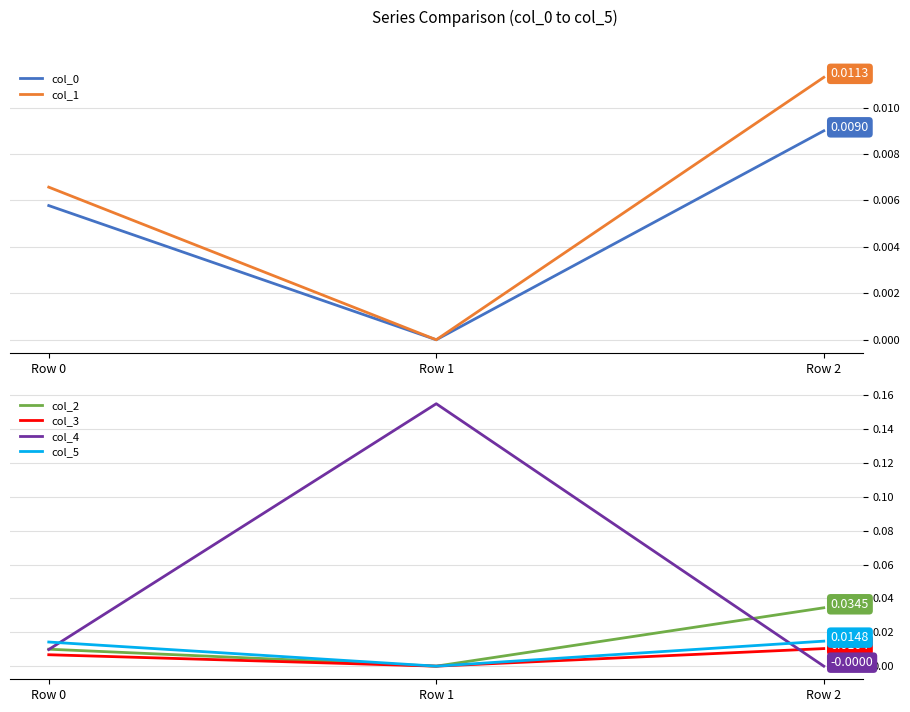

Reading right to left, list all the values displayed in this chart.

col_0: 0.0	-0.0	0.0
col_1: 0.0	-0.0	0.0
col_2: 0.0	-0.0	0.0
col_3: 0.0	-0.0	0.0
col_4: -0.0	0.2	0.0
col_5: 0.0	-0.0	0.0